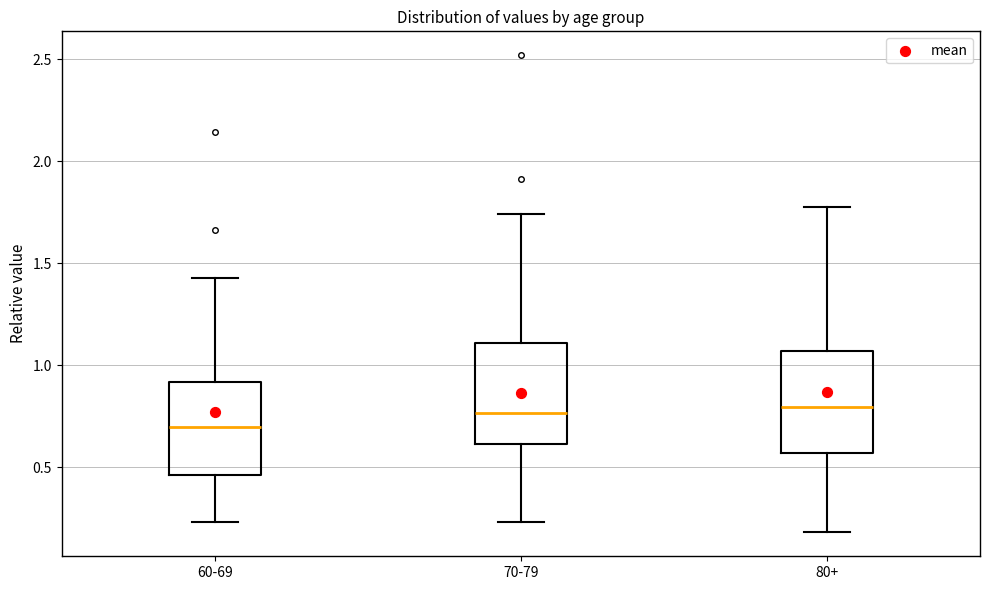

Where does the lower whisker of the box for 80+ end on the y-axis? The values are not printed on the chart, so give them approximately, as read against the axis.

0.20